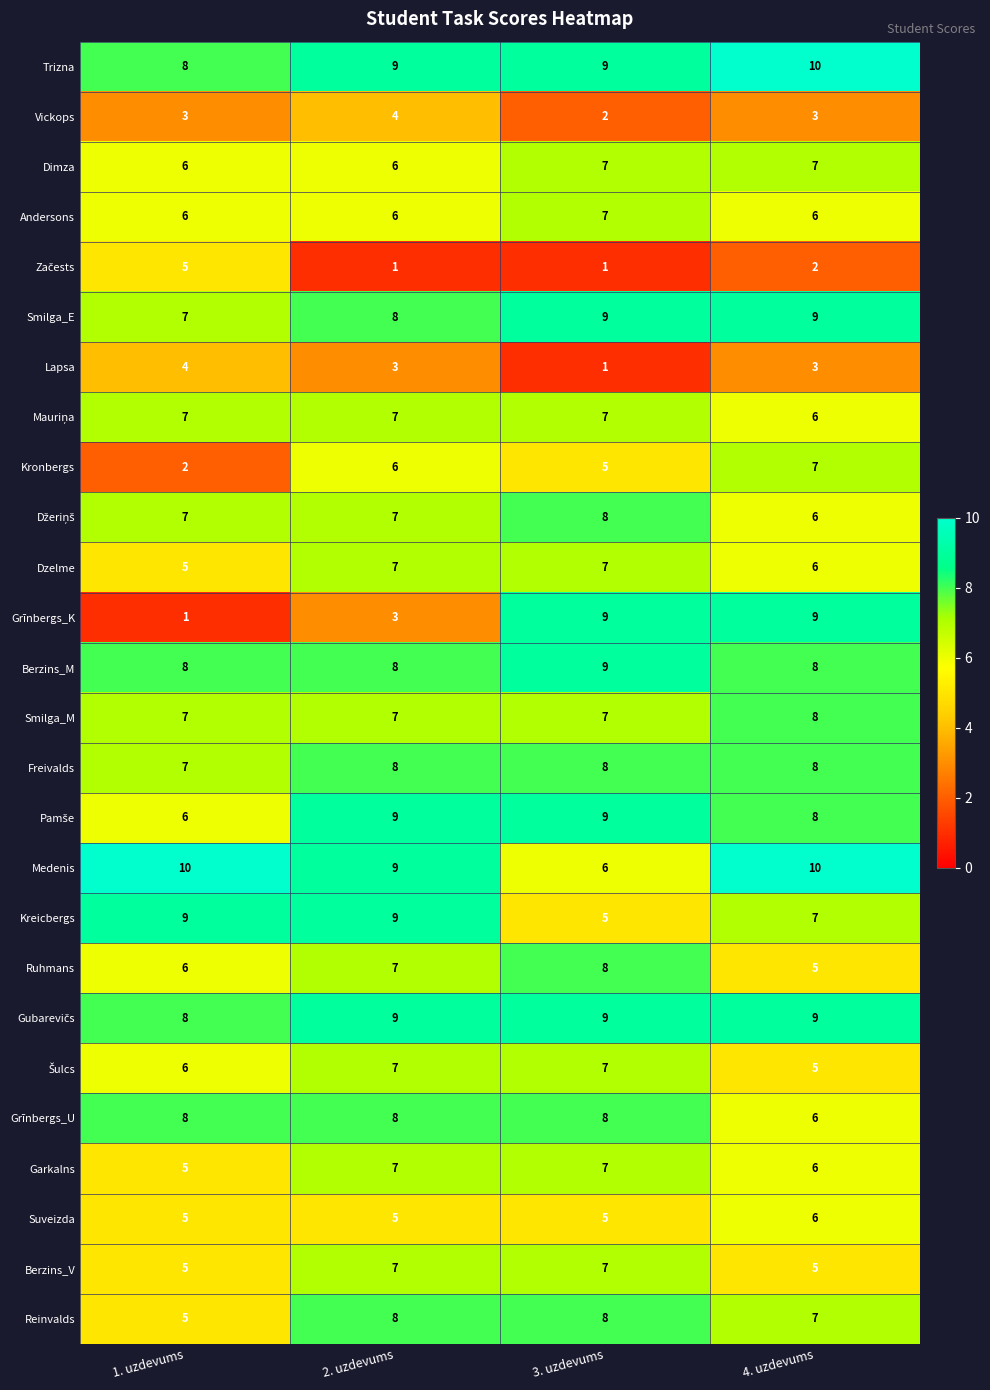

What is the maximum value for Kreicbergs?

9